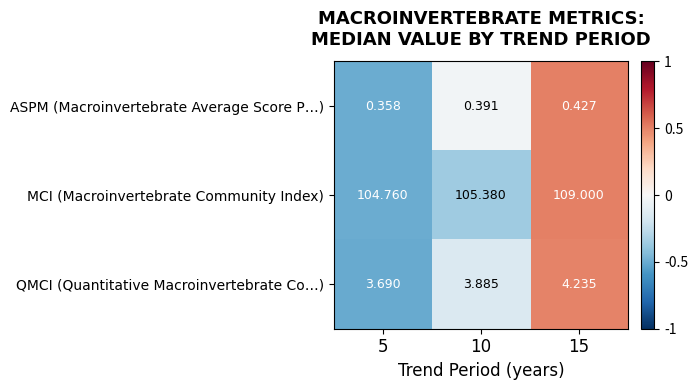

Which series has the largest range (max minus min)?

MCI (Macroinvertebrate Community Index)